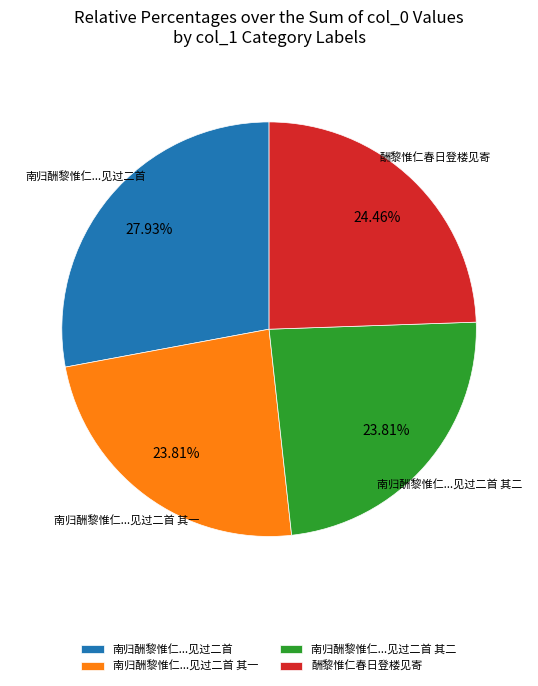

What is the largest slice in the pie chart?

南归酬黎惟仁...见过二首